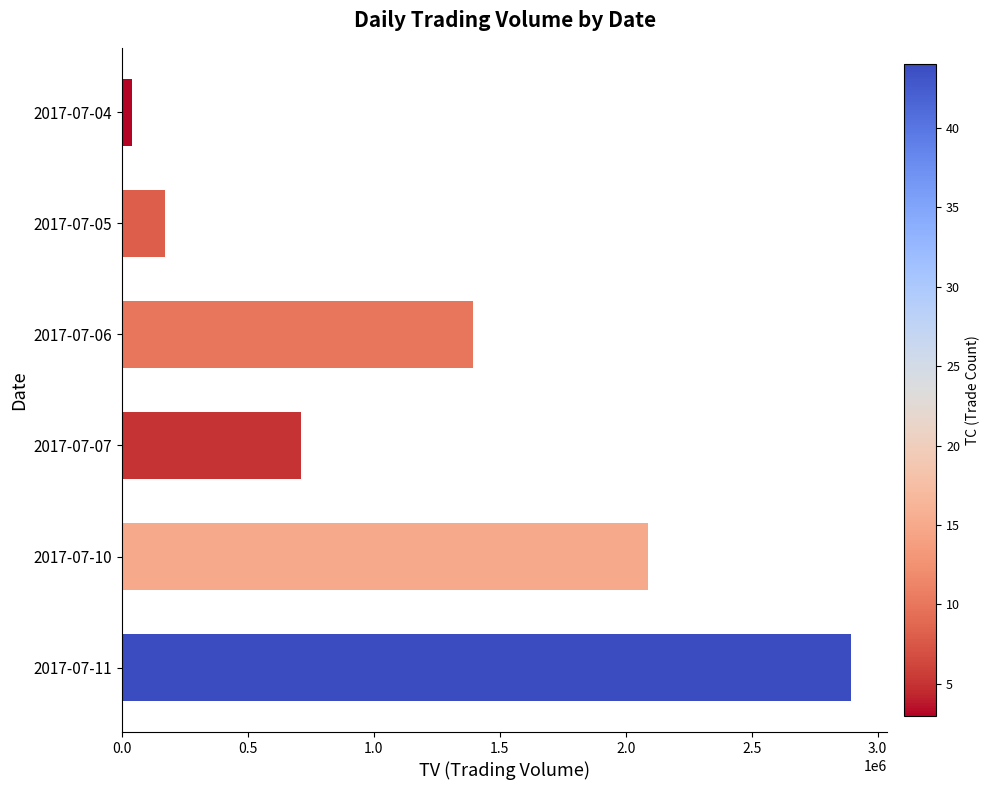

What is the sum of all values?

7297000